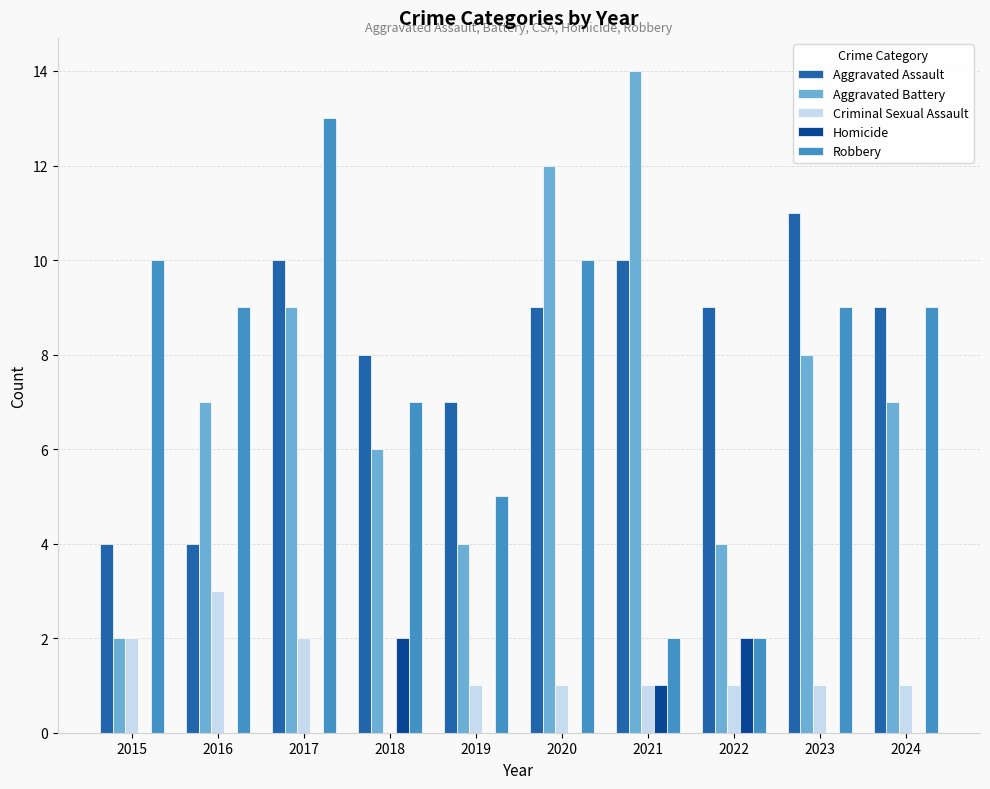

What is the greatest value displayed?

14